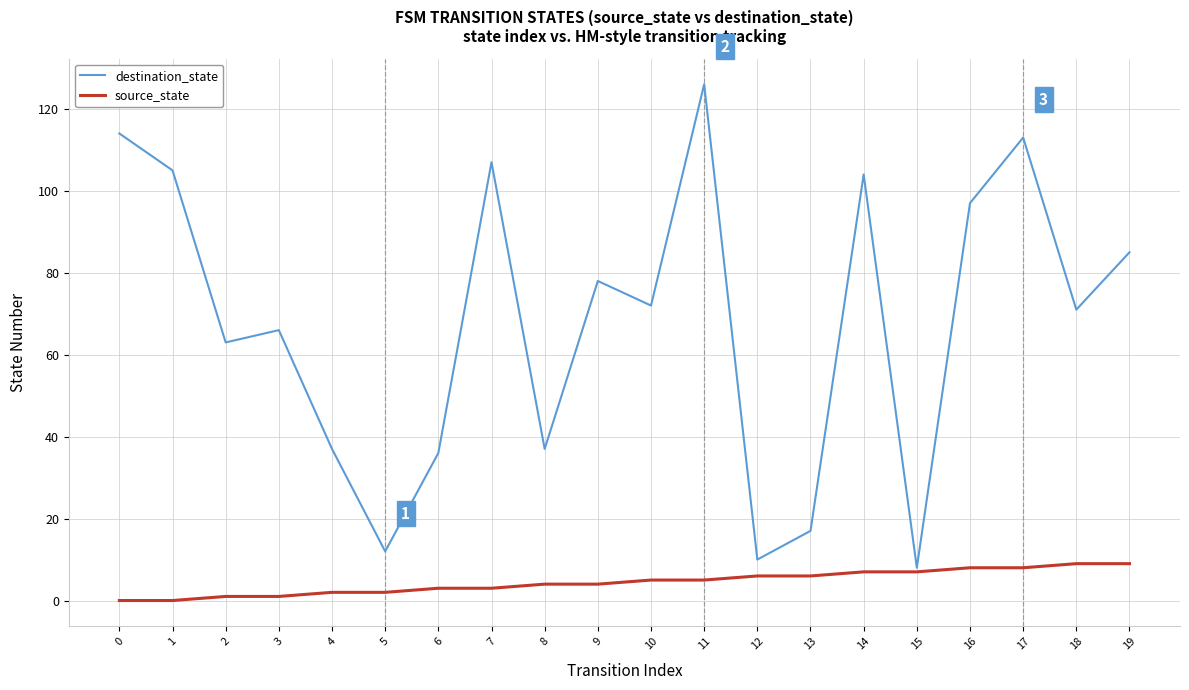

What is the maximum value shown in the chart?

126